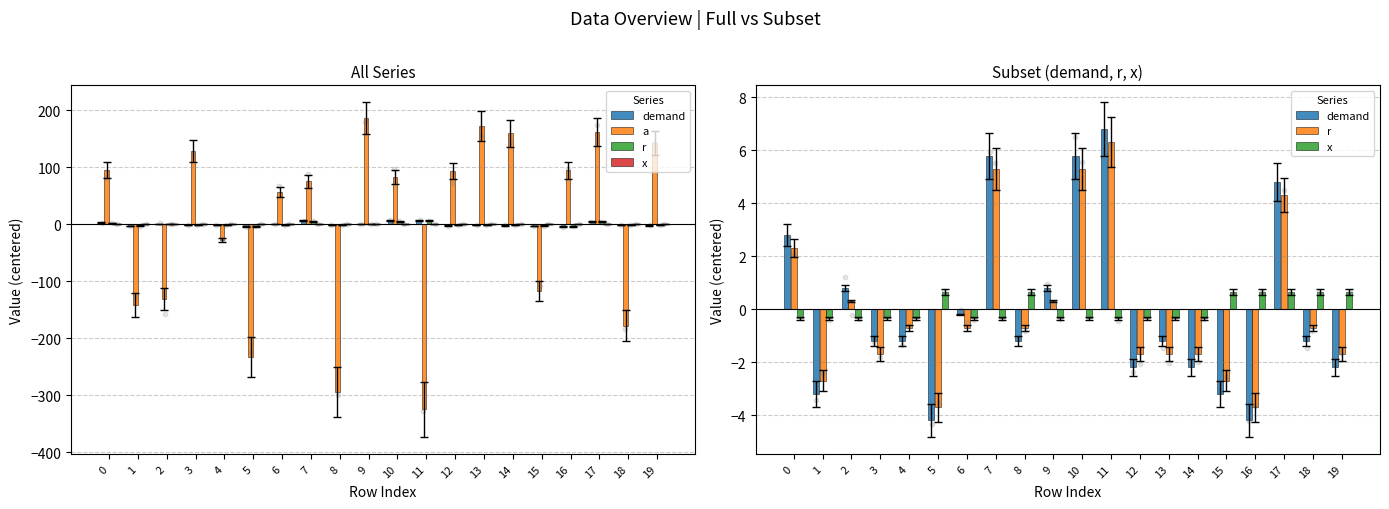

At how many categories does at least one series exceed -57?

20